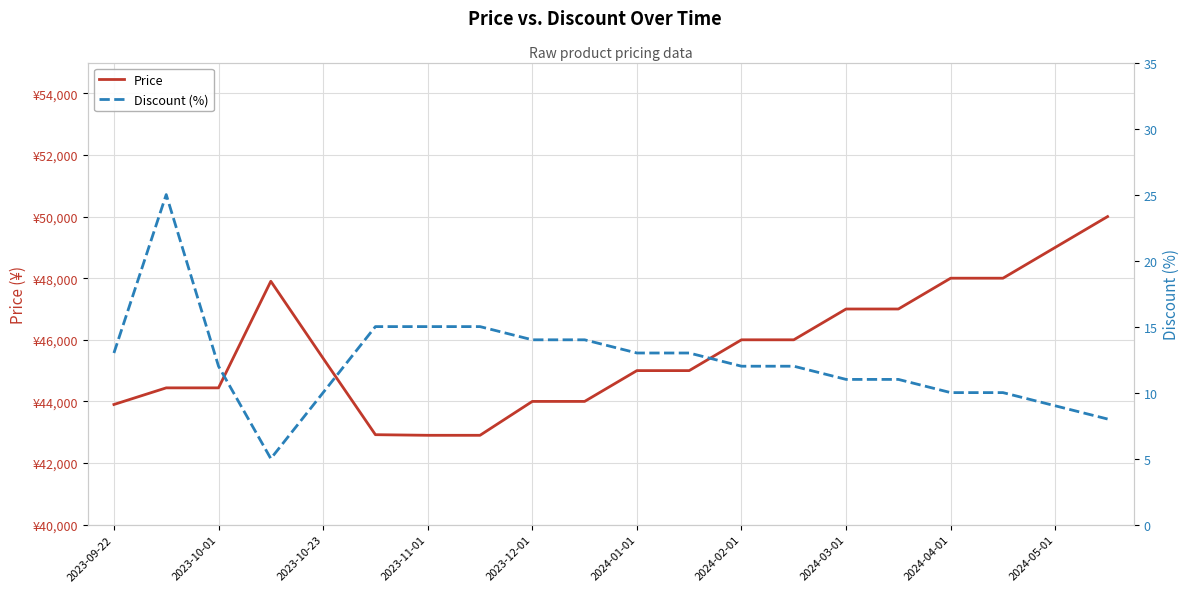

How many lines are shown in the chart?

2